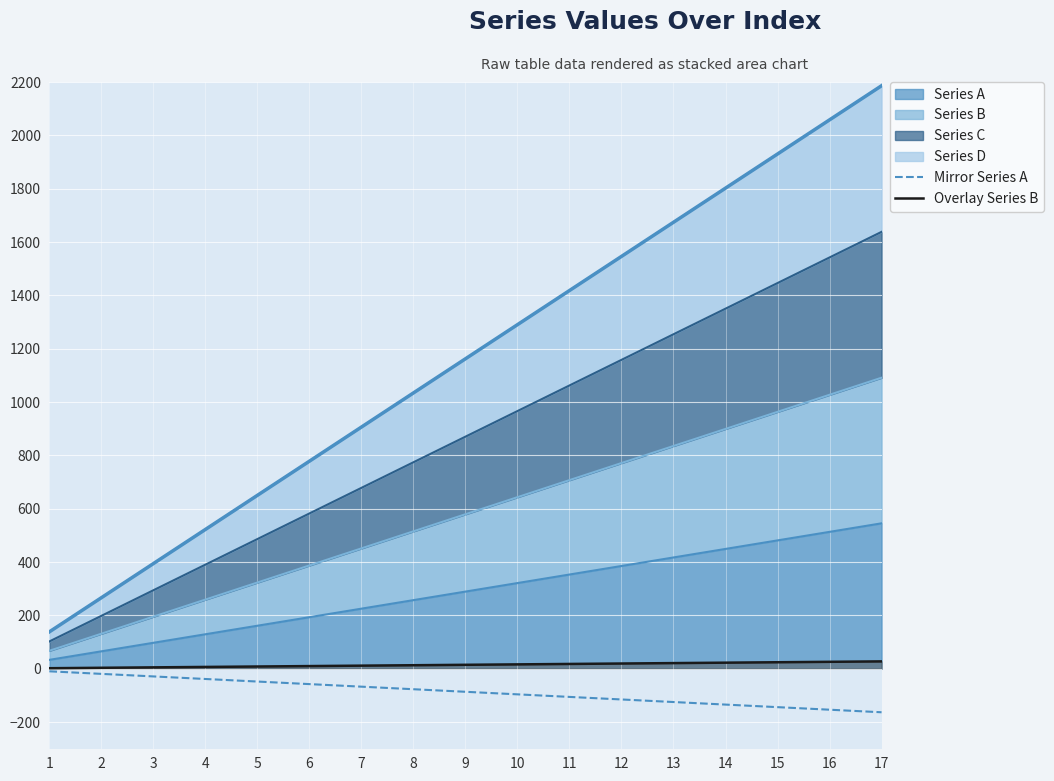

Rank the series by their average value, from highest to lowest.

Overlay Series B, Mirror Series A